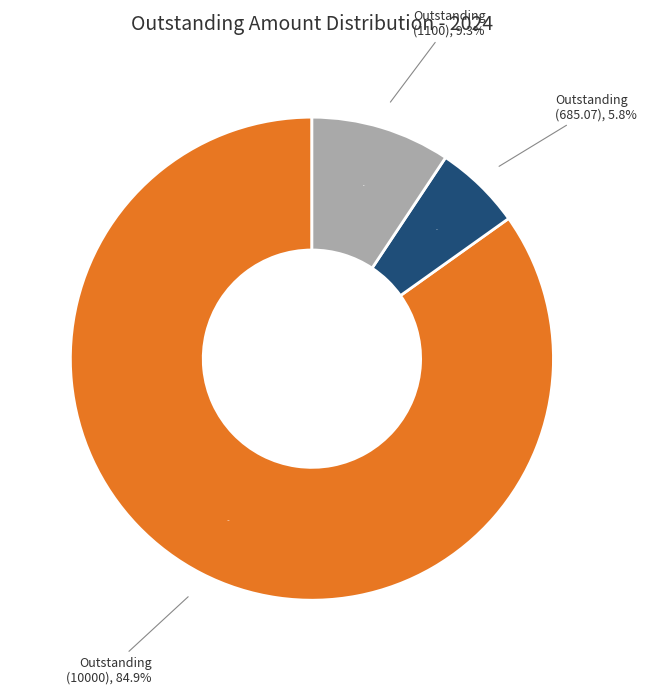

Does Original 1200 account for over 50% of the chart?

No